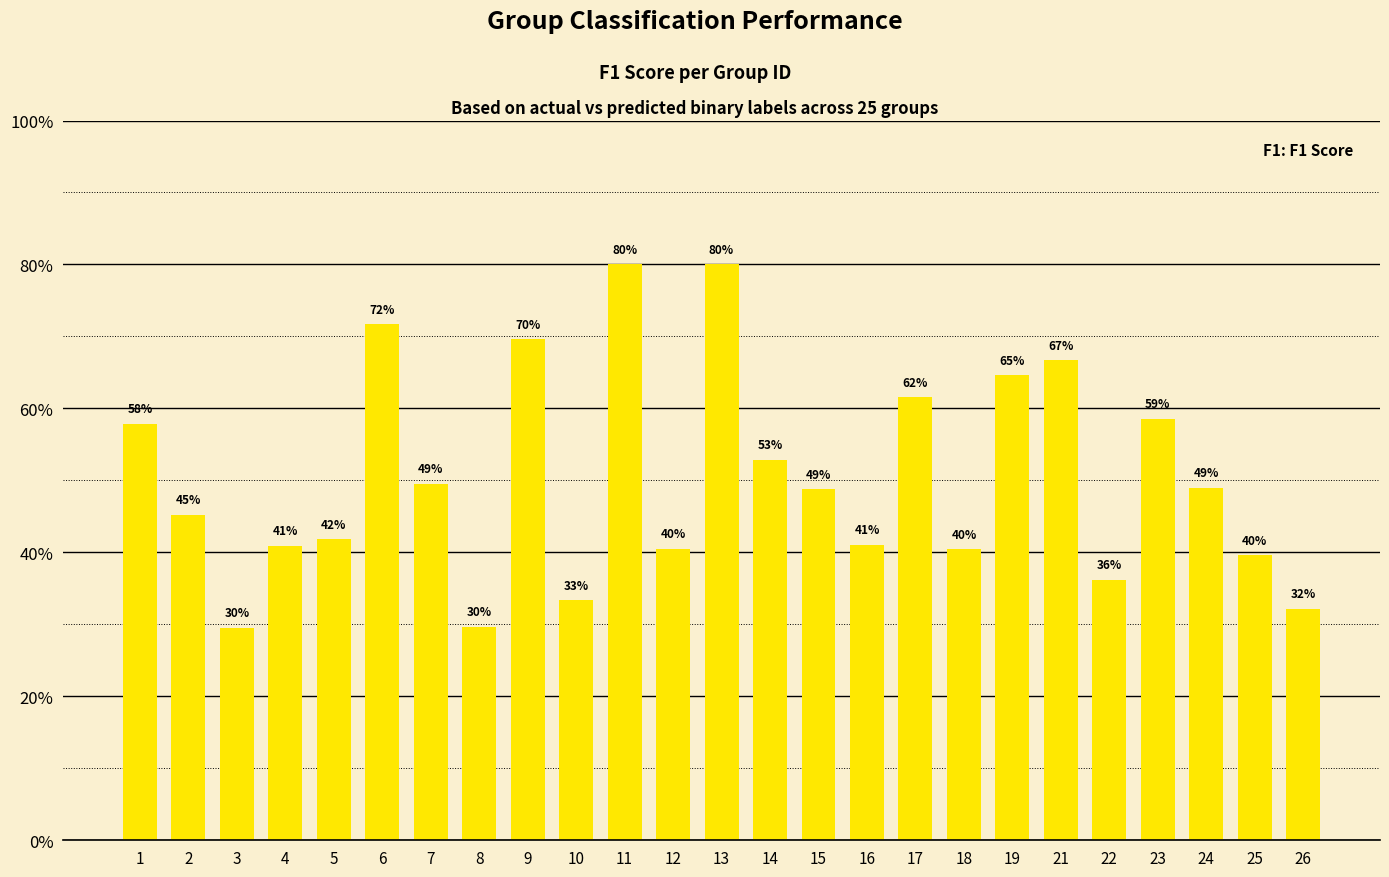

Does the chart contain any negative values?

No